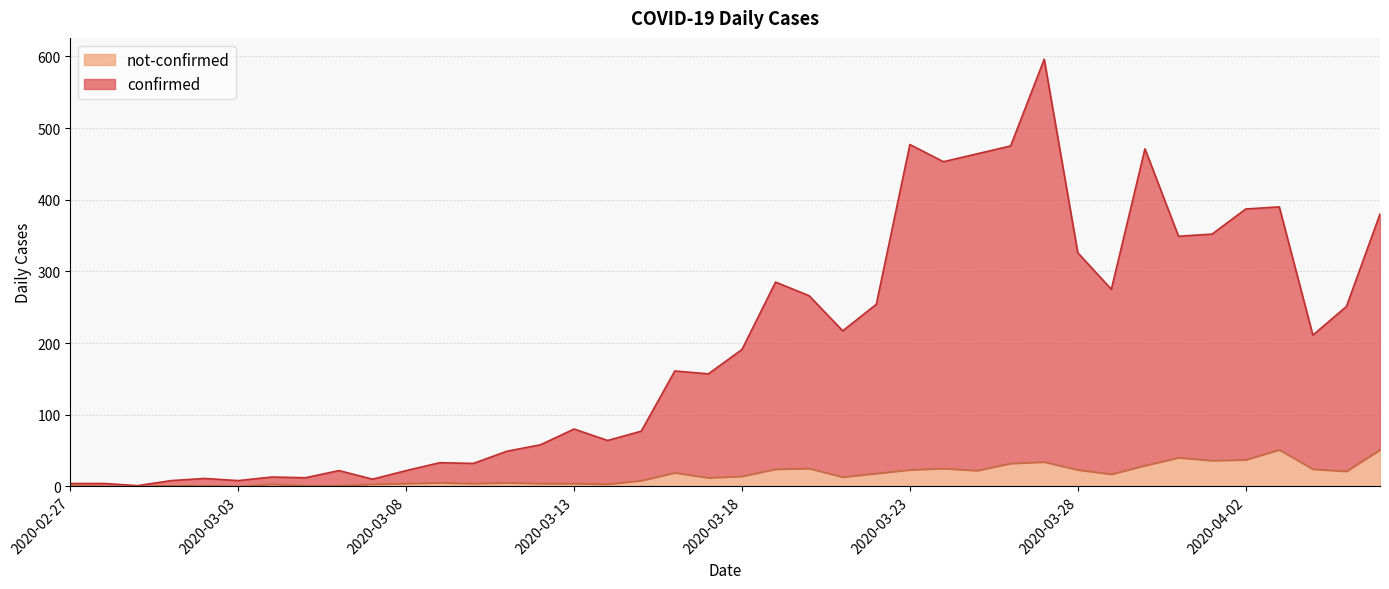

At which label does confirmed first exceed 191?

2020-03-19